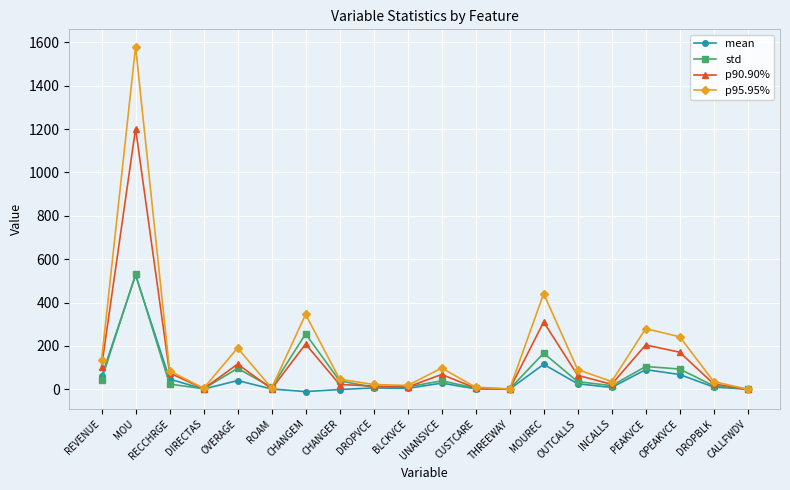

The value of mean at OPEAKVCE is 67.8. True or false?

True